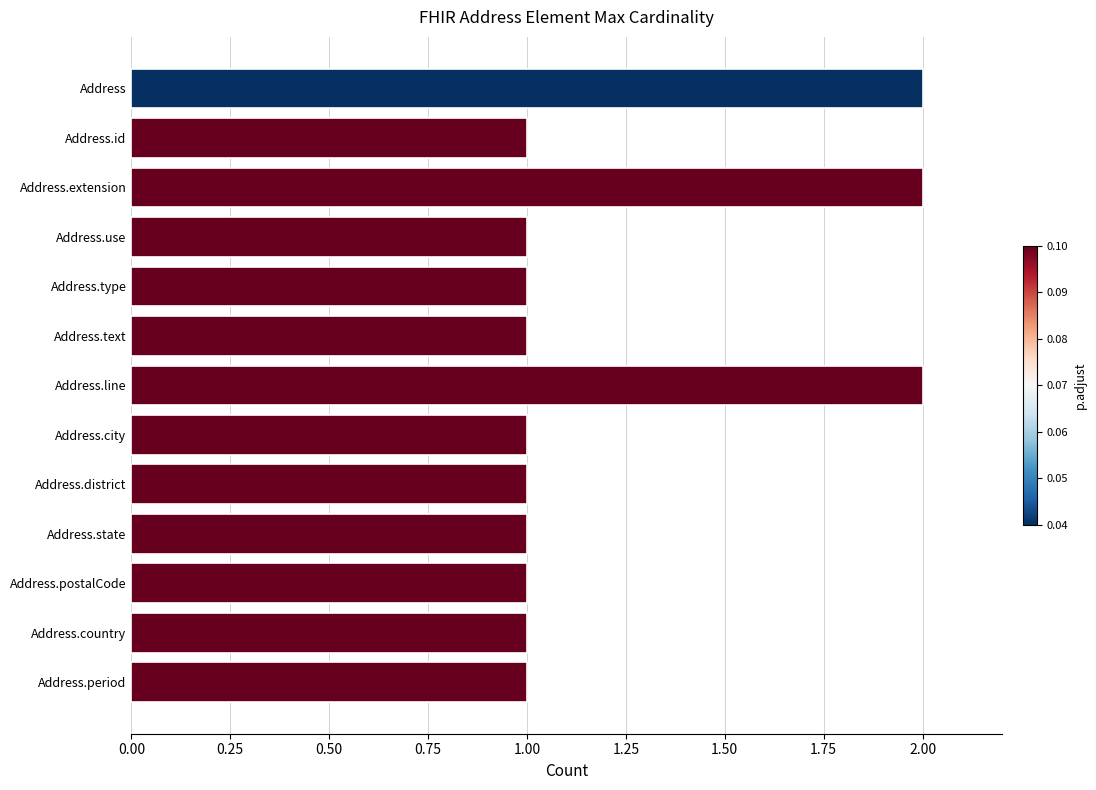

Is it true that the value at Address.postalCode is 1?

True